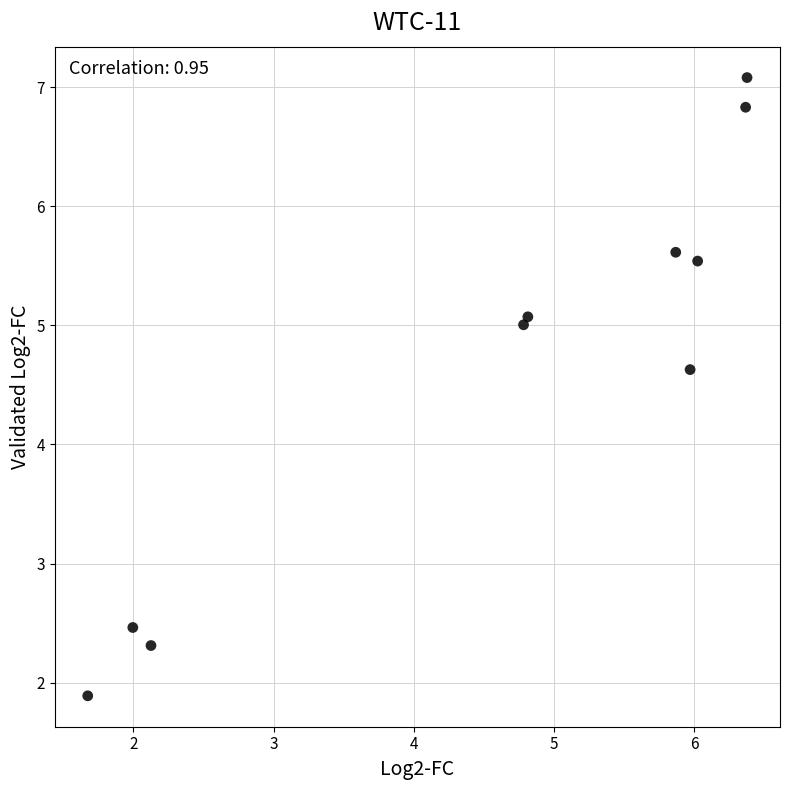

What Y value in the scatter plot is closest to 4?

4.6